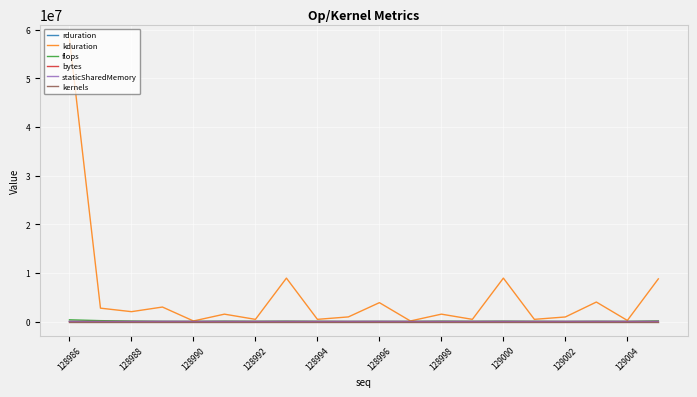

Count the kernels values in the range 1 to 2.

20